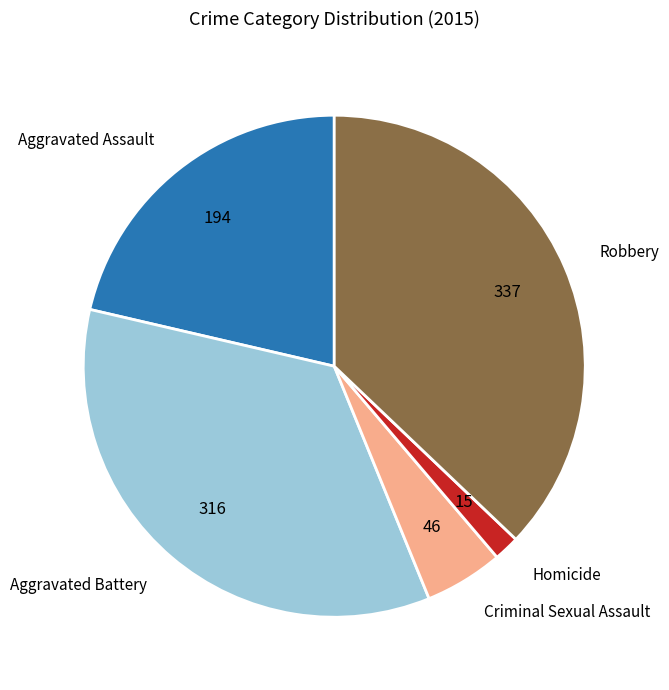

True or false: Robbery accounts for 50% of the total.

False